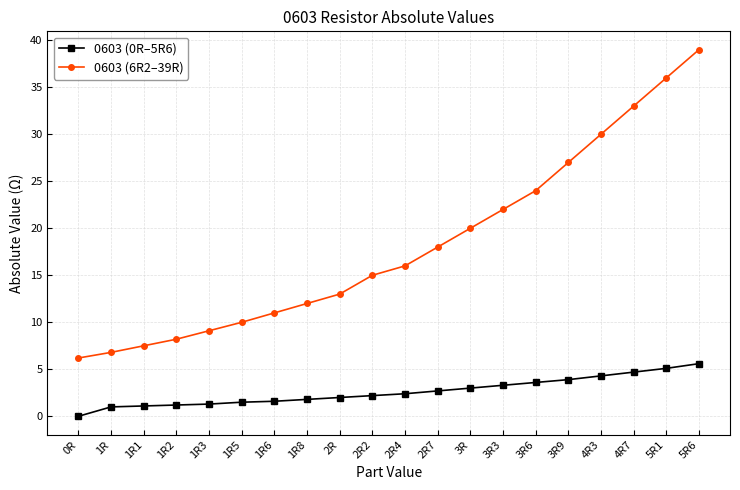

True or false: 0603 (0R–5R6) and 0603 (6R2–39R) intersect in this chart.

False